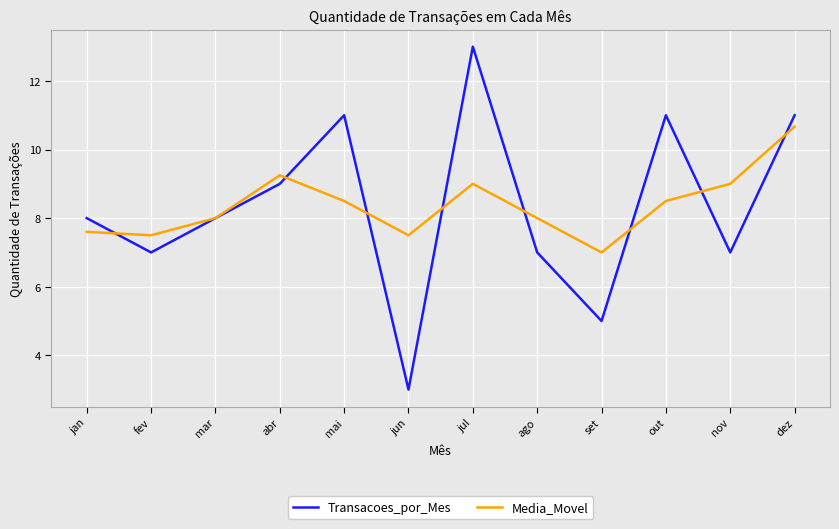

At which category is the sum across all series the highest?

jul